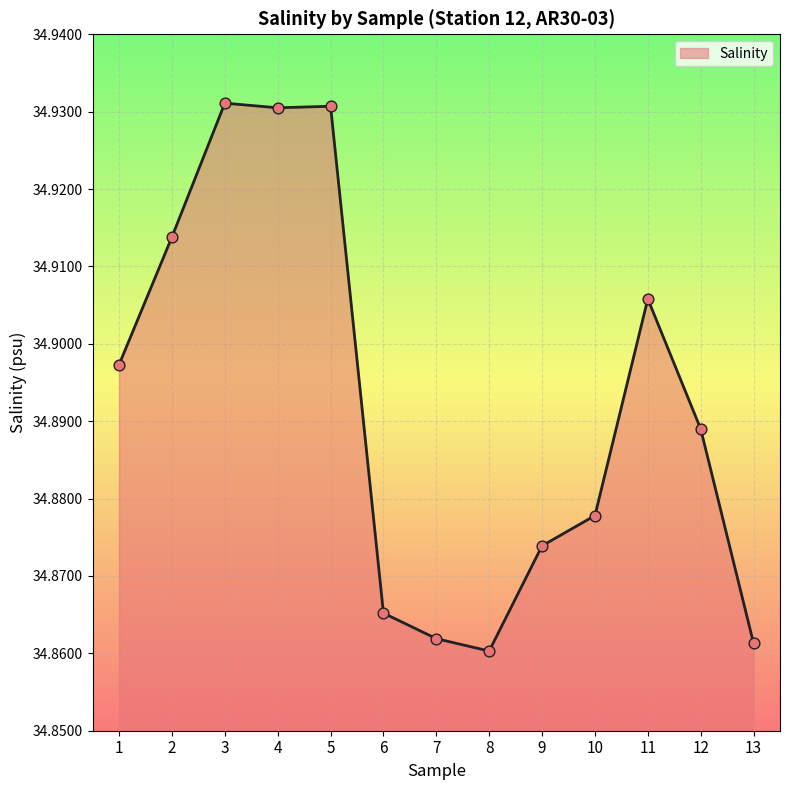

What is the ratio of the value at 6 to the value at 12?

1.0